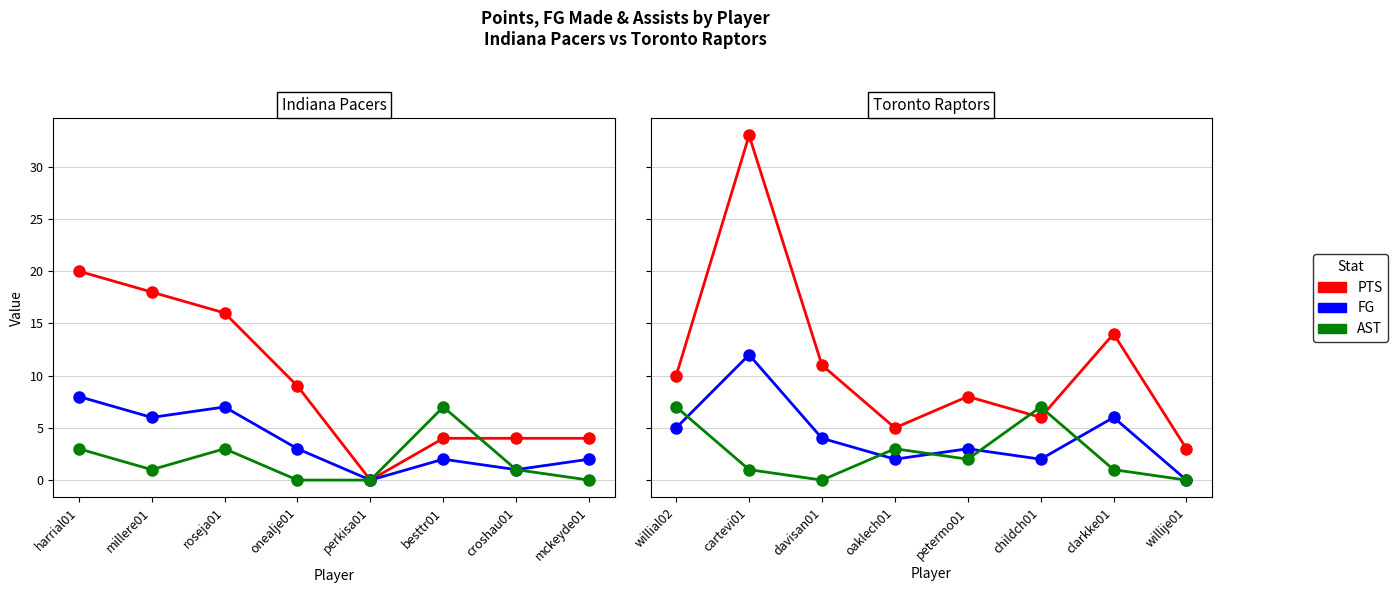

How many values in the AST series exceed 2?

3